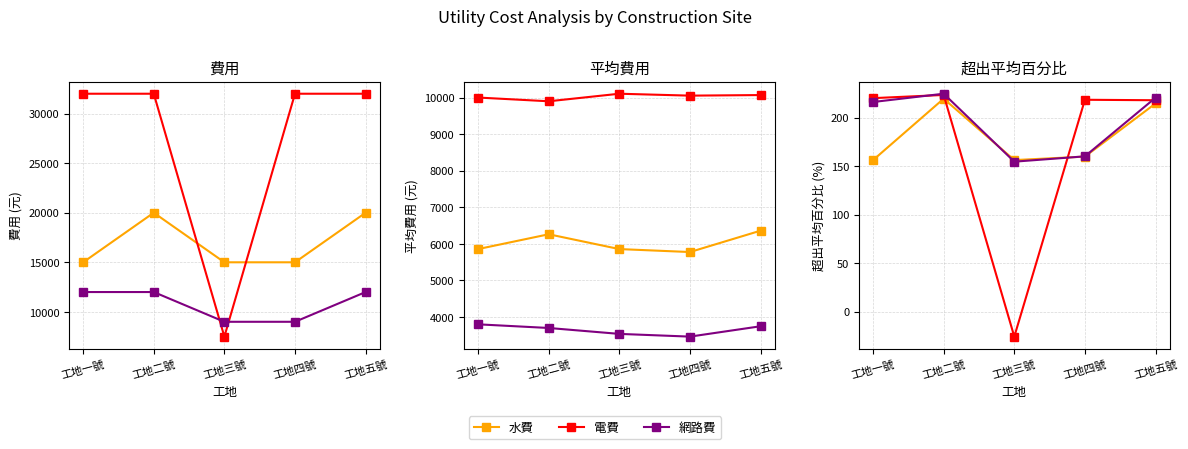

At which category does 電費 reach its first local valley?

工地三號